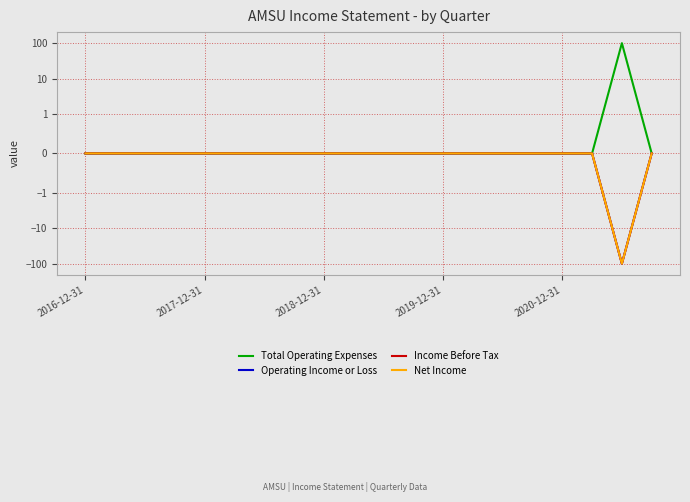

What position from the left is 11?

12